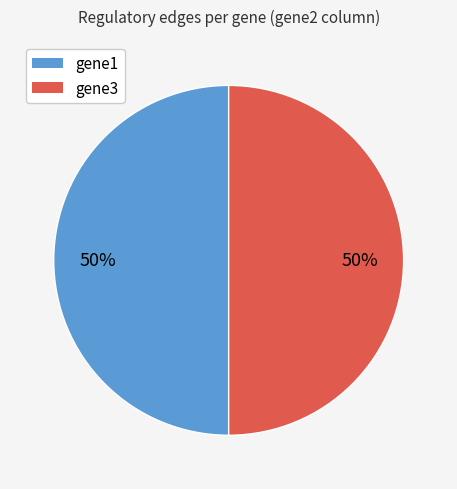

To the nearest percent, what is the average slice percentage?

50%